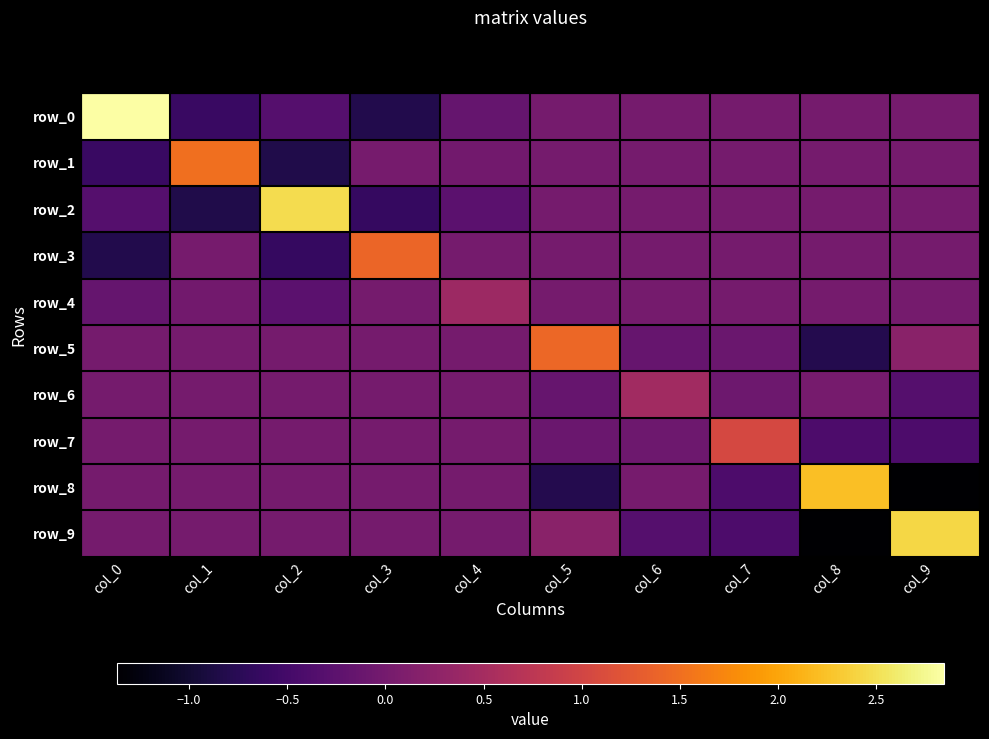

True or false: row_7 has a value of -0.7 at col_8.

False